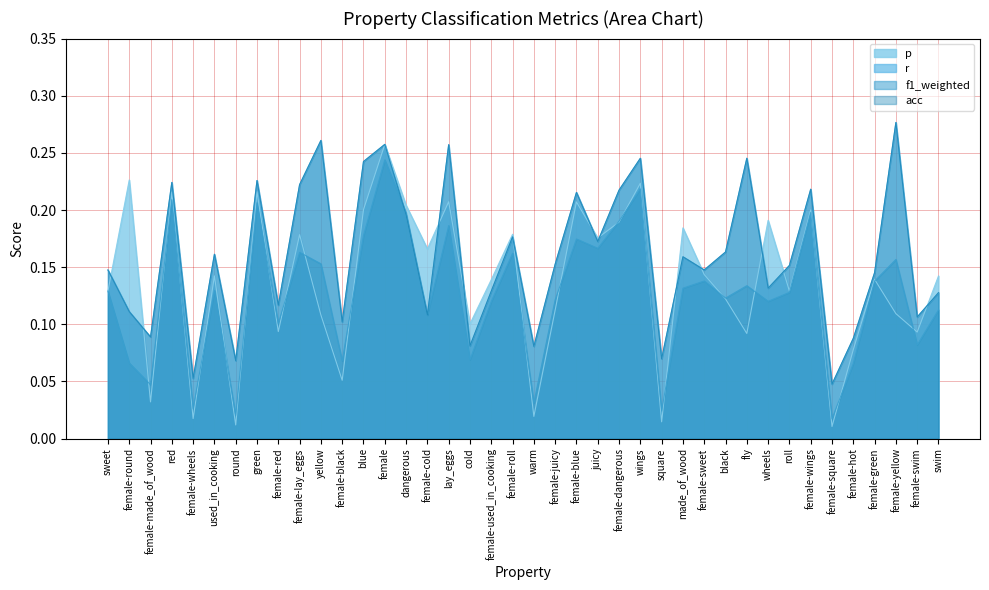

The r series shows 0.2 at made_of_wood. True or false?

False